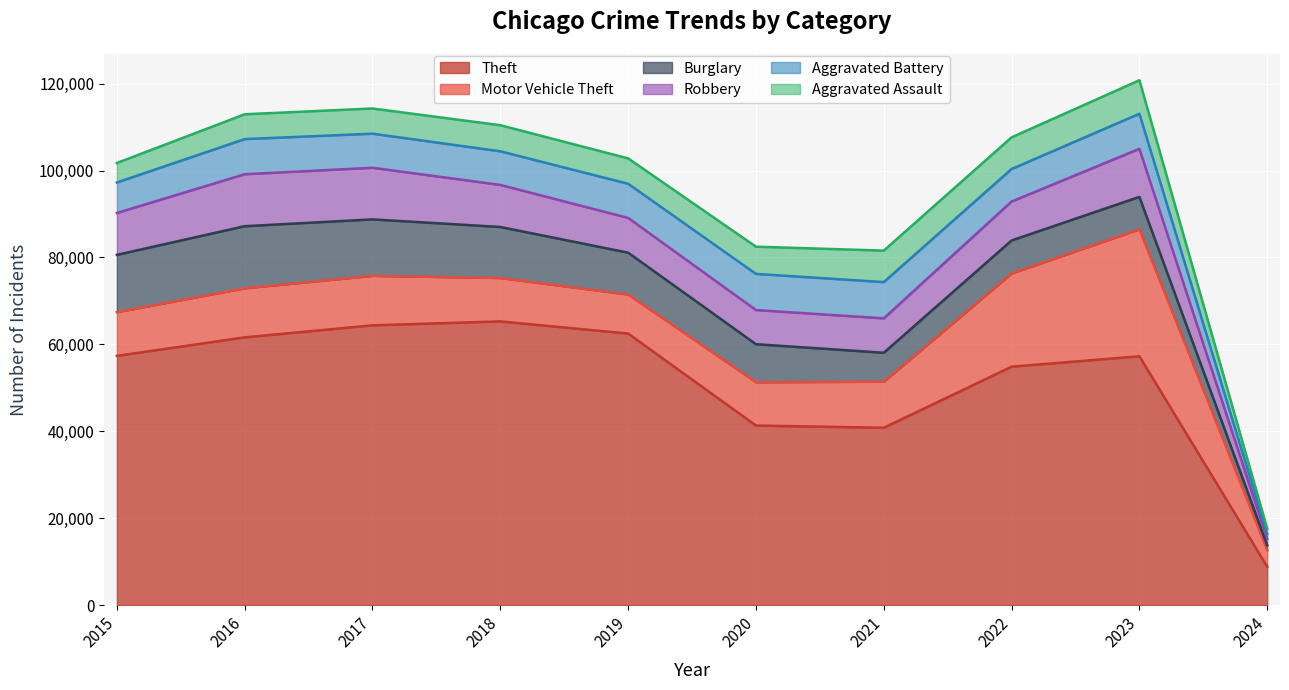

What is the value of the Burglary point at the 9th from the left?

7466